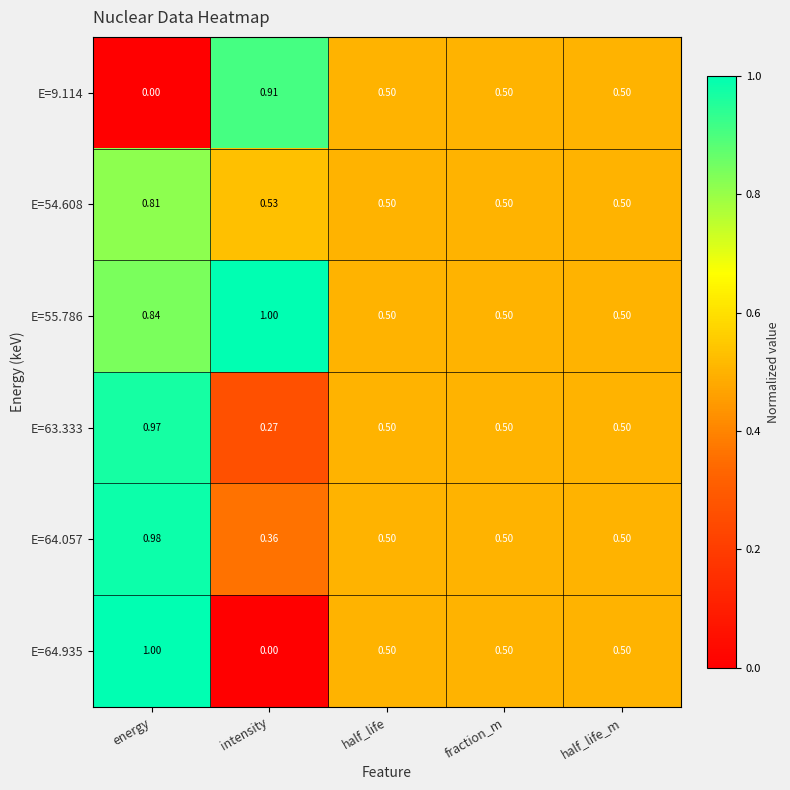

At which label does E=64.057 reach its peak?

energy